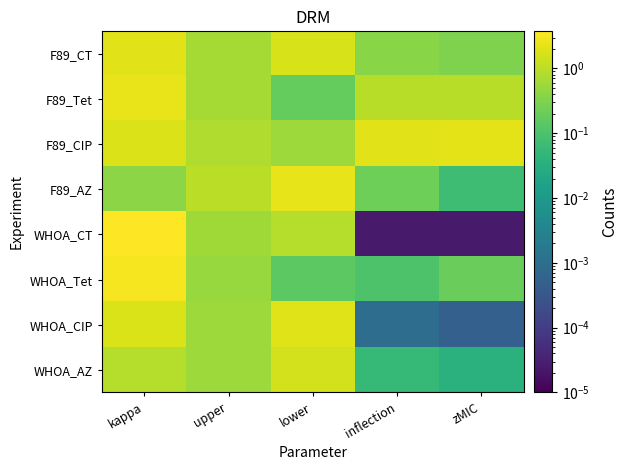

What is the difference between the highest and lowest values at upper?

0.5